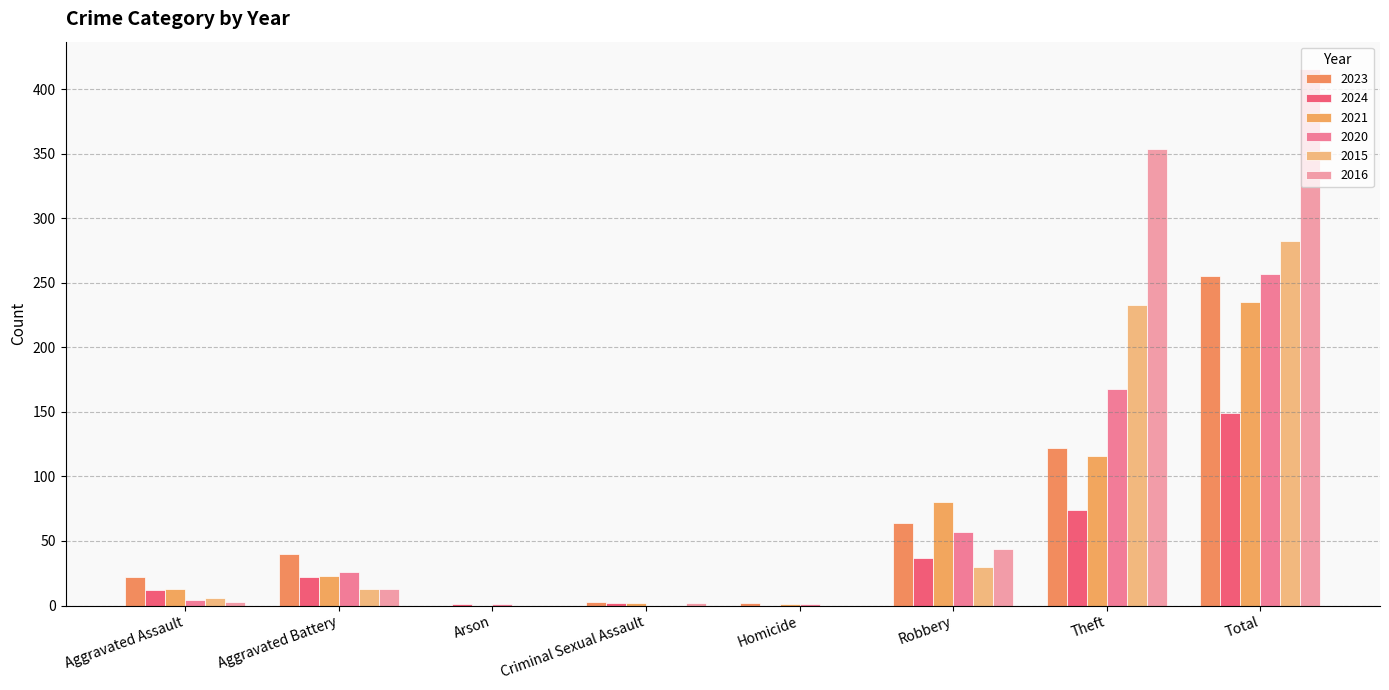

What is the difference between the 2024 values at Robbery and Total?

112